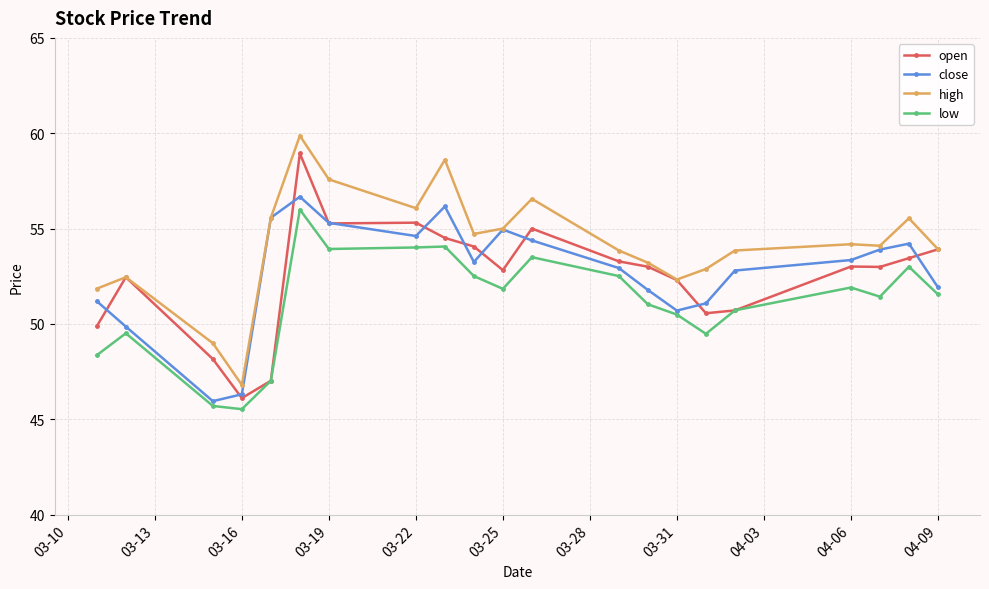

At how many categories does at least one series exceed 51?

19